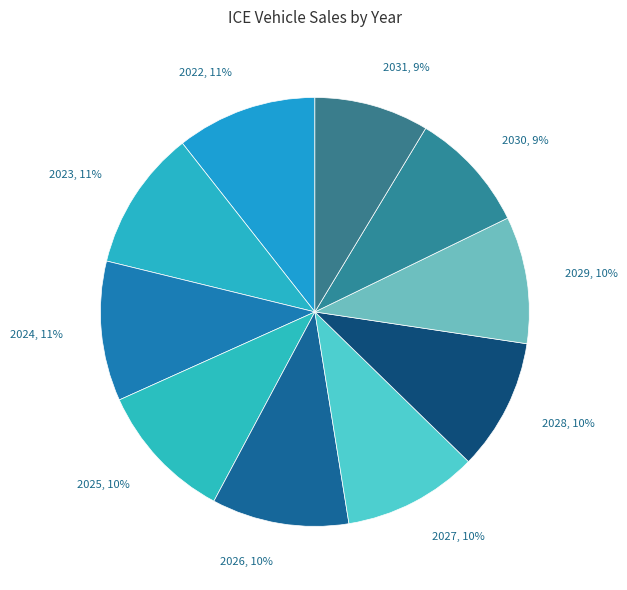

Between 2029, 10% and 2023, 11%, which is larger?

2023, 11%